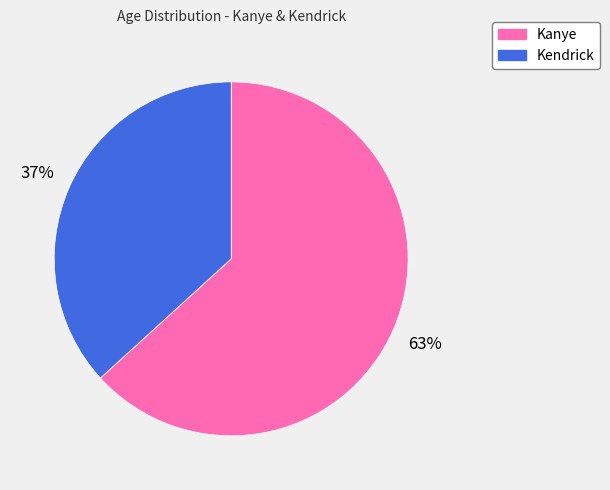

Is the sum of Kanye and Kendrick greater than half?

Yes